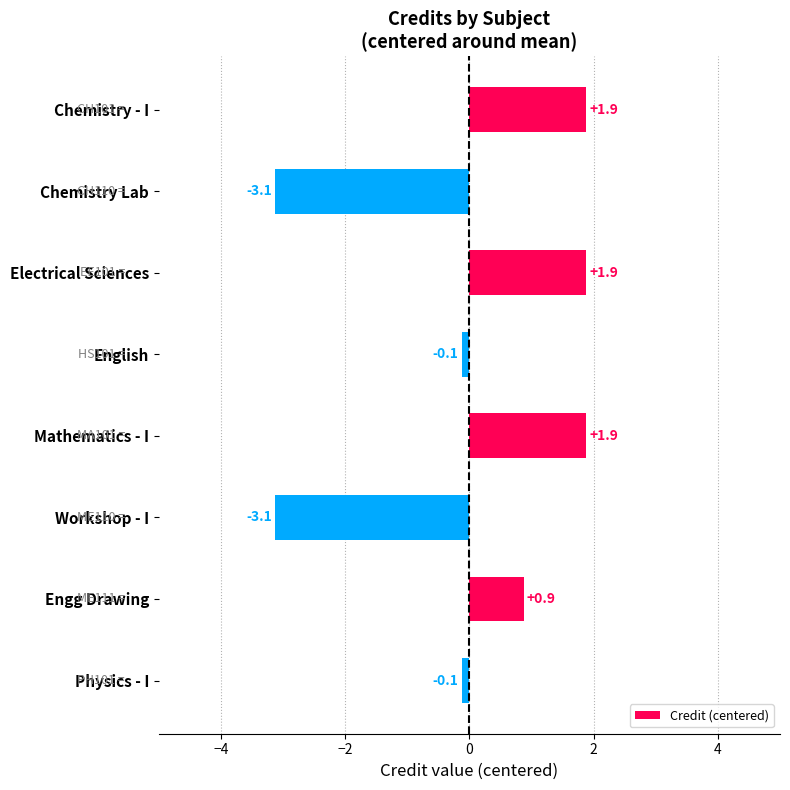

What is the label of the 8th bar from the bottom?

Chemistry - I